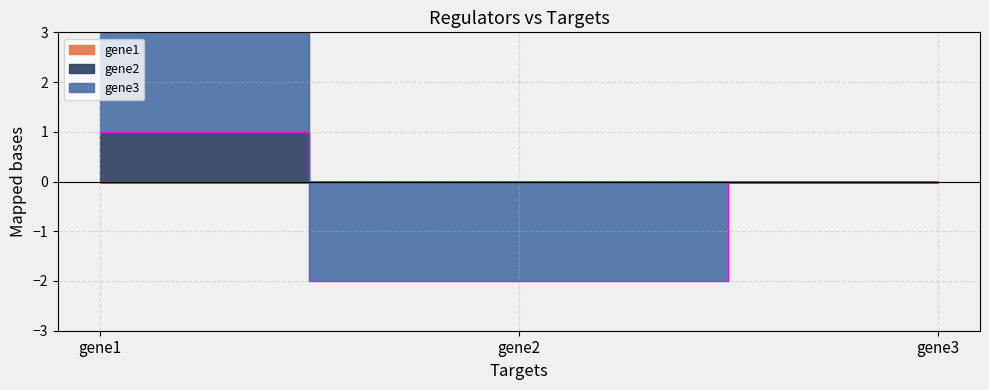

Rank the series by their maximum value, from highest to lowest.

gene3, gene2, gene1